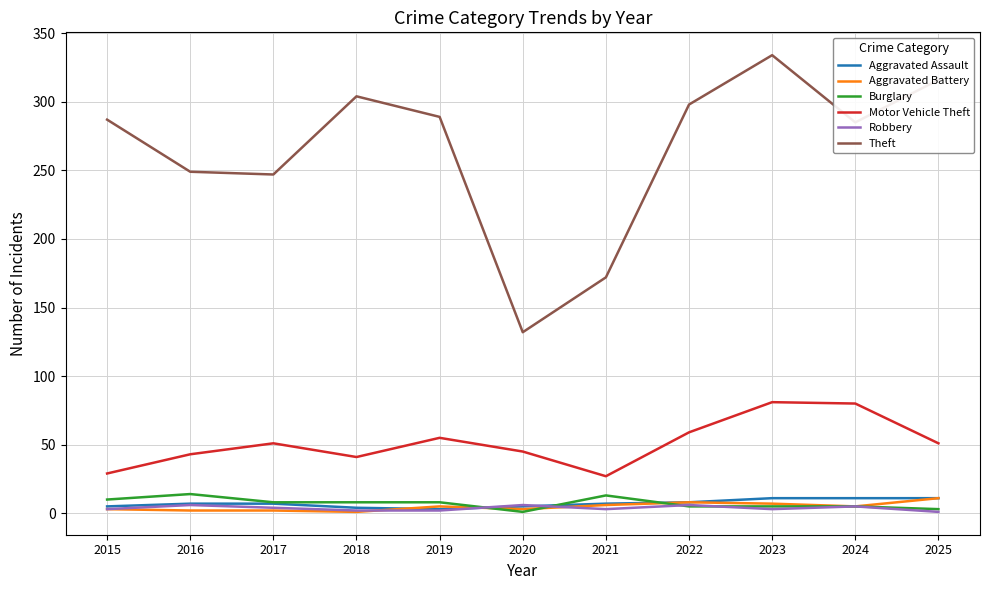

Between 2020 and 2025, which series saw the biggest shift?

Theft